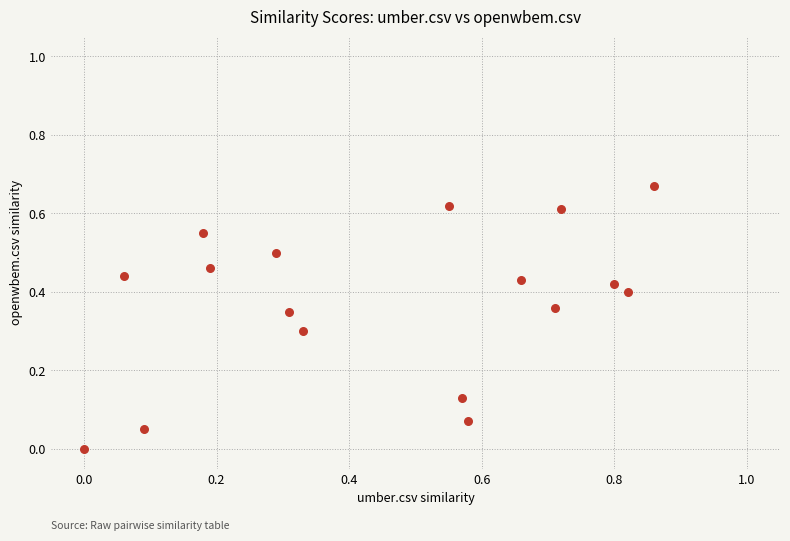

What is the range of X values (max minus min)?

0.9